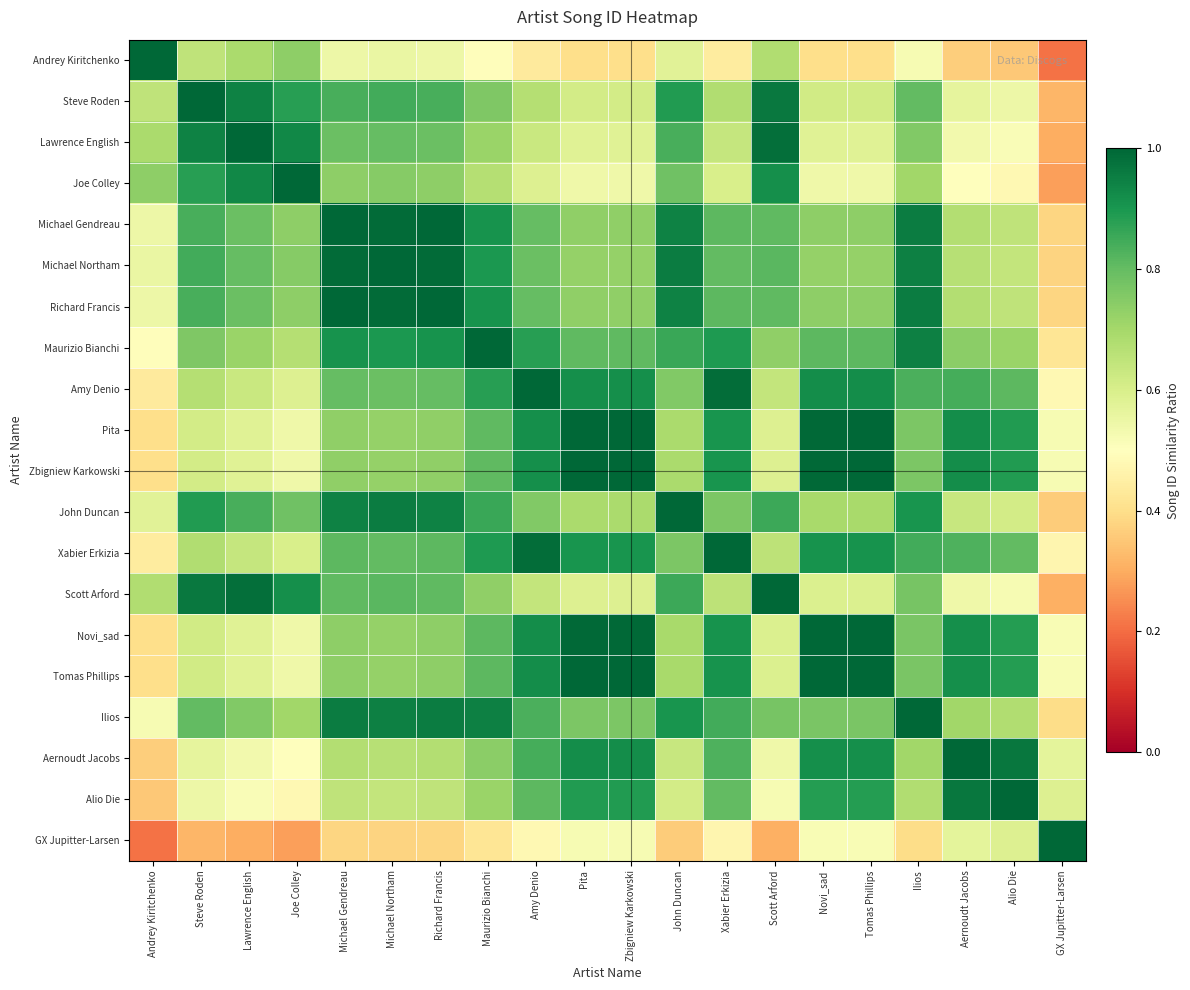

How many data points does each series have?

20